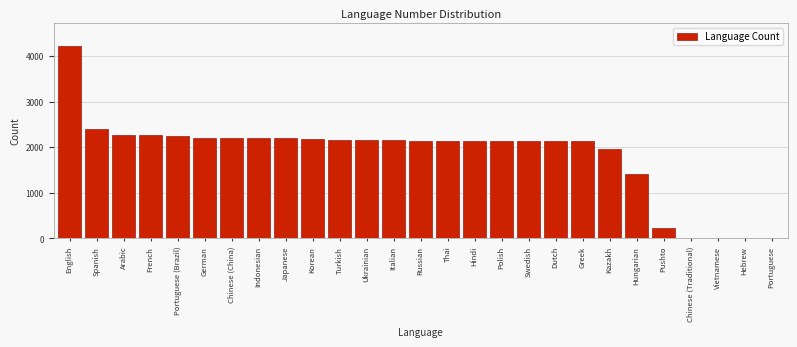

Is it true that the value at Chinese (China) is 2206?

True